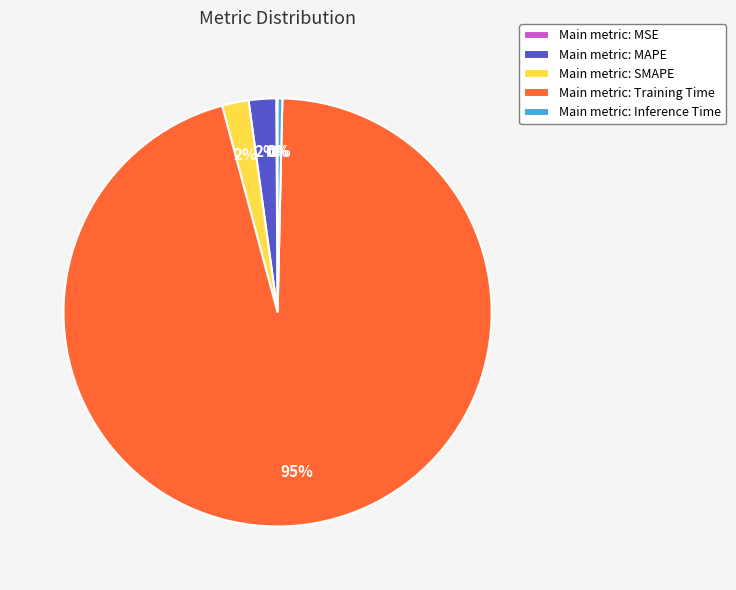

What percentage is the Main metric: MAPE slice, to the nearest percent?

2%